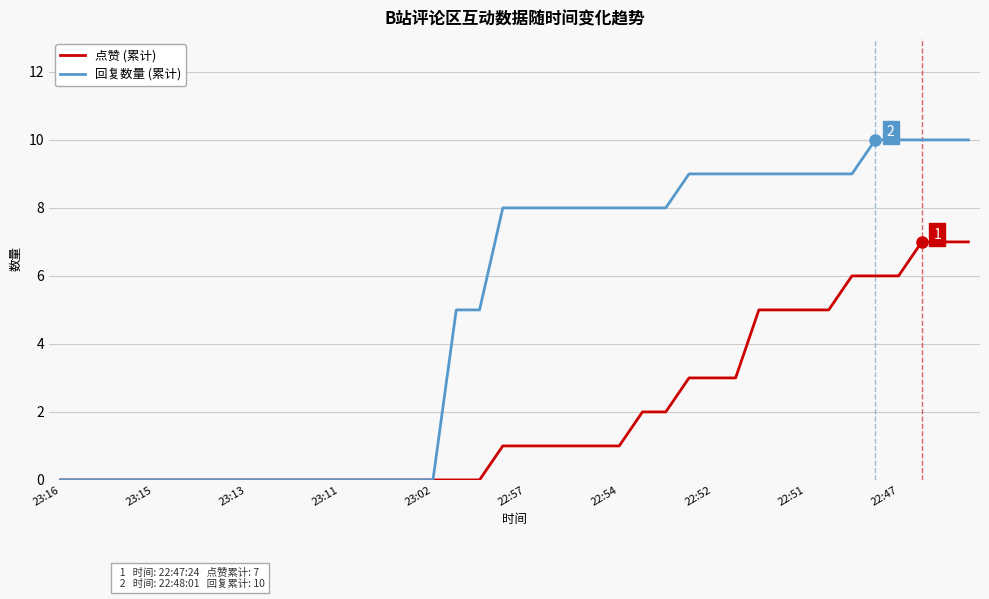

List the series in order of their peak value, lowest first.

点赞 (累计), 回复数量 (累计)